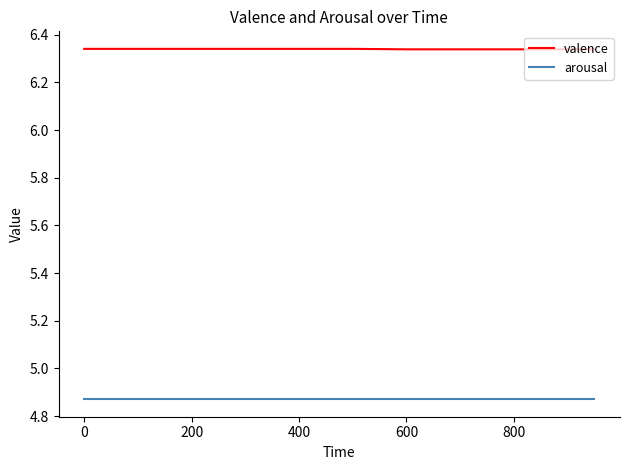

Which series has the largest total across all categories?

valence